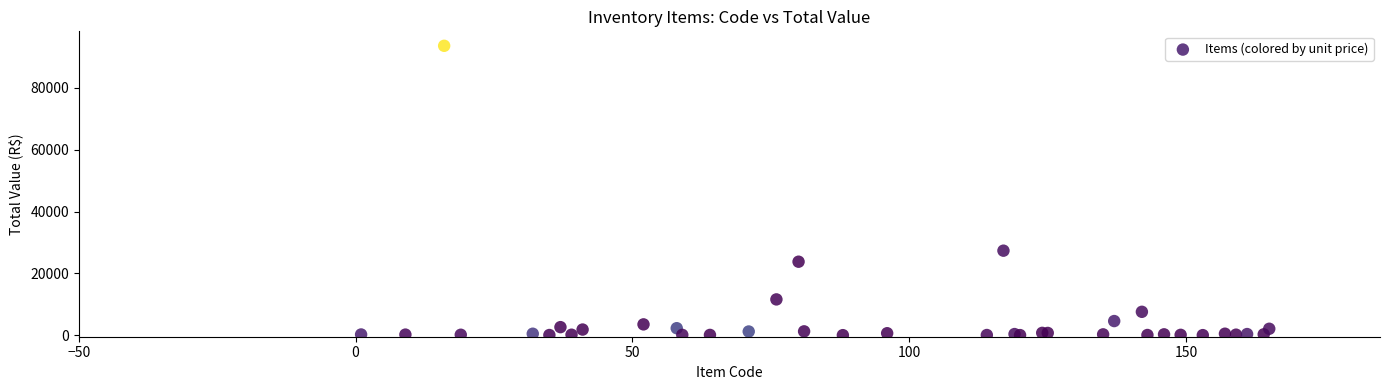

What Y value in the scatter plot is closest to 46820?

27340.8